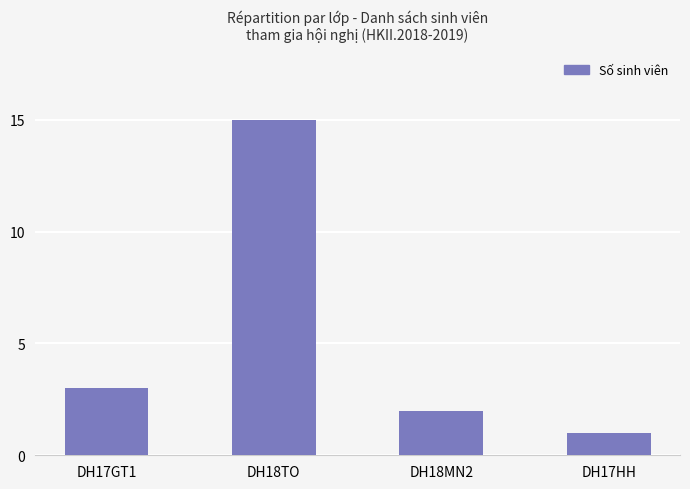

Reading left to right, list all the values displayed in this chart.

3	15	2	1